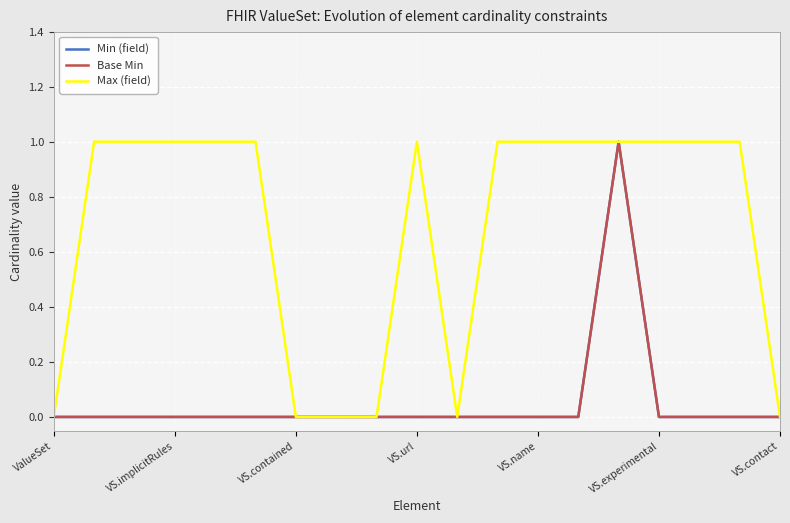

True or false: Min (field) has more than 1 interior local peaks.

False